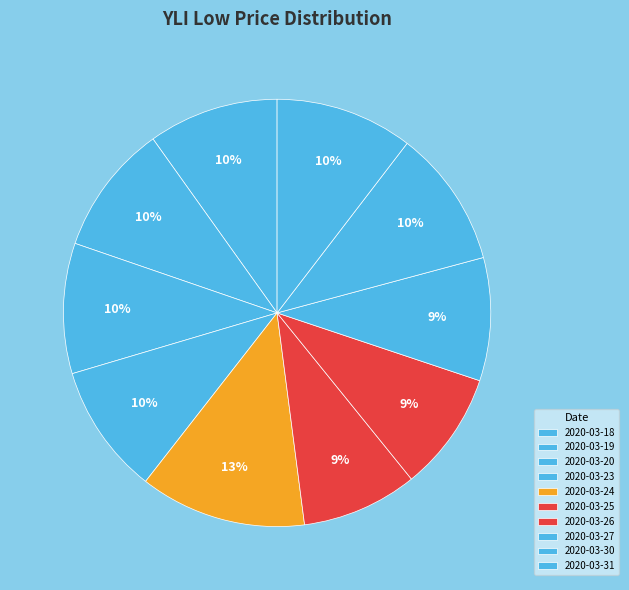

Which category has the smallest portion of the pie?

2020-03-25